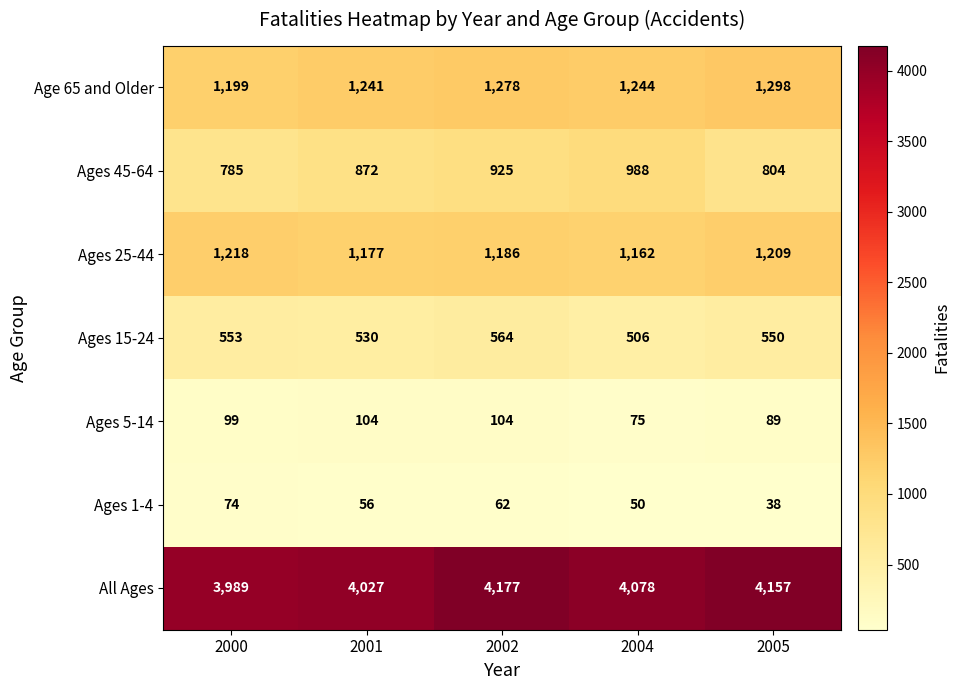

At which label is Ages 1-4 closest to 56?

2001